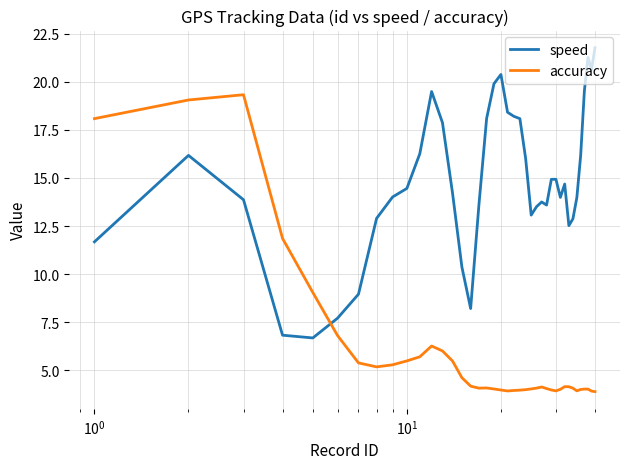

List the series in order of their overall mean, highest first.

speed, accuracy